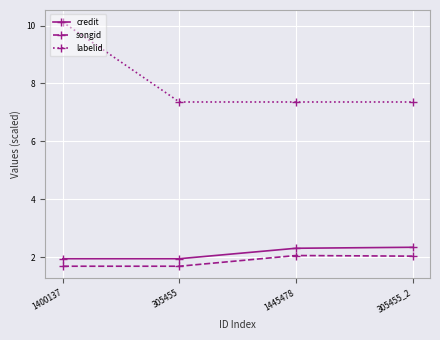

Is it true that credit equals 3.9 at 1445478?

False